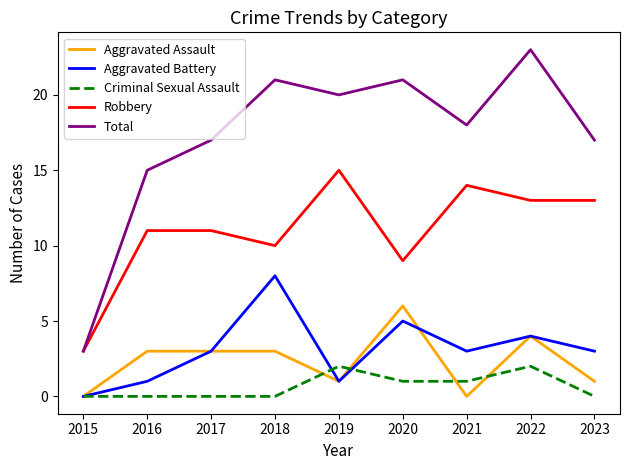

True or false: Total and Aggravated Battery cross at least once.

False